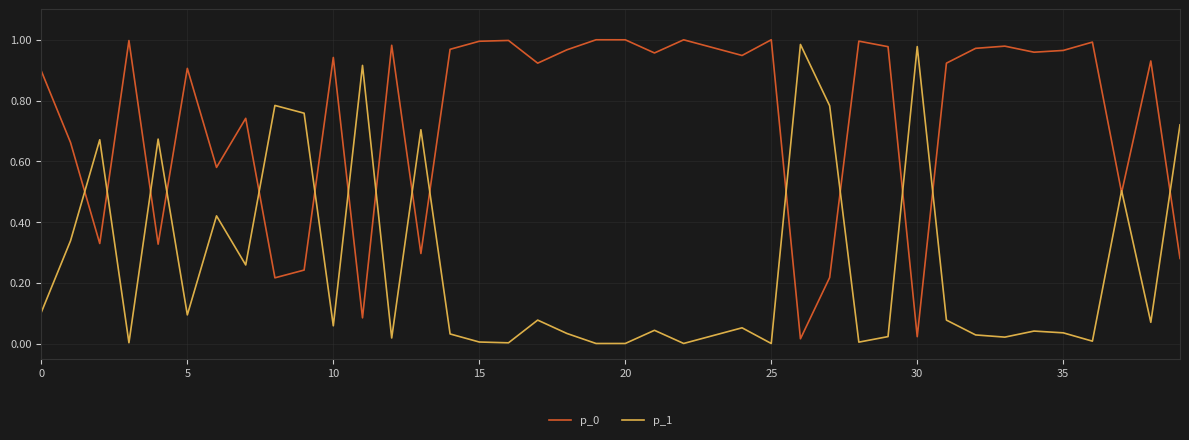

Which series has the largest range (max minus min)?

p_0